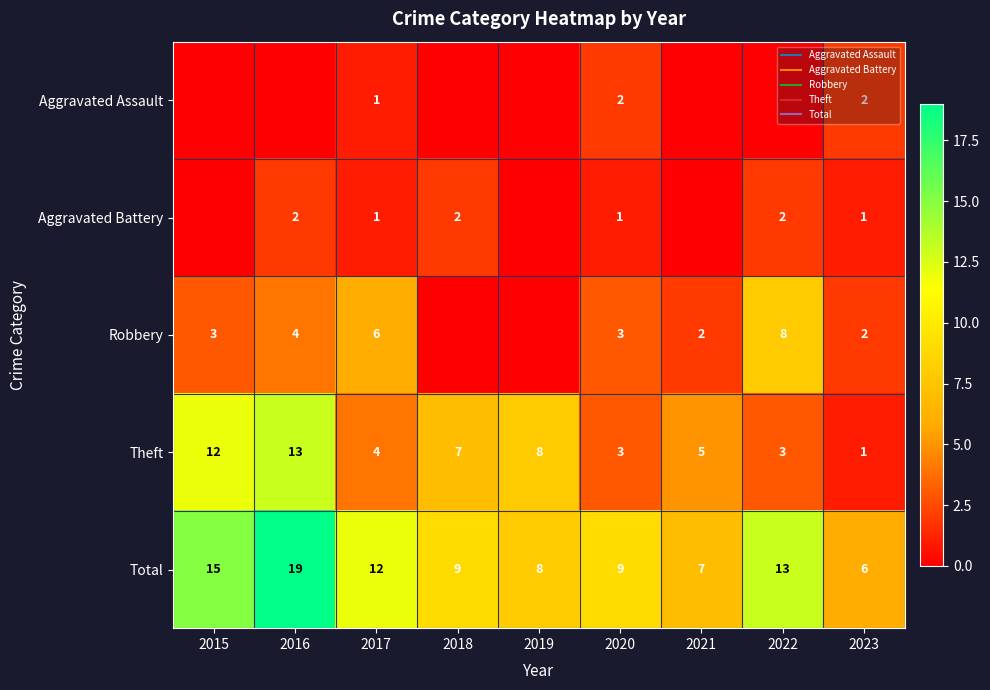

At which category is the sum across all series the highest?

2016